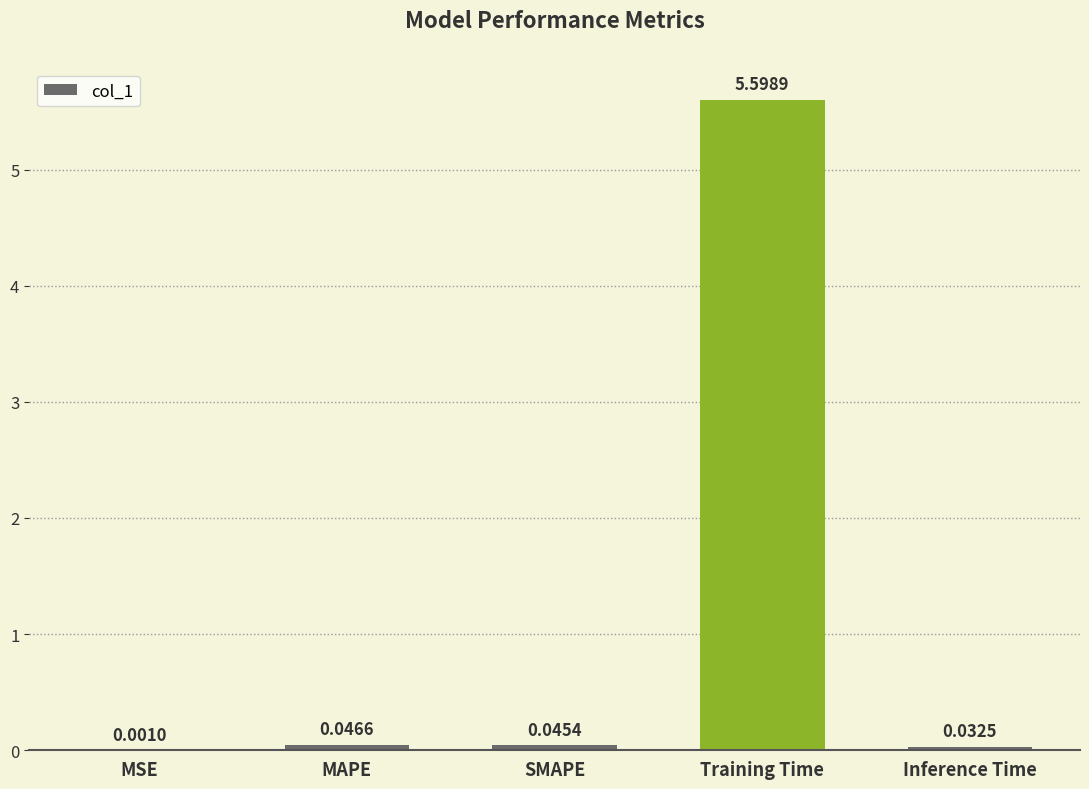

What is the change in value from SMAPE to Training Time?

+5.6